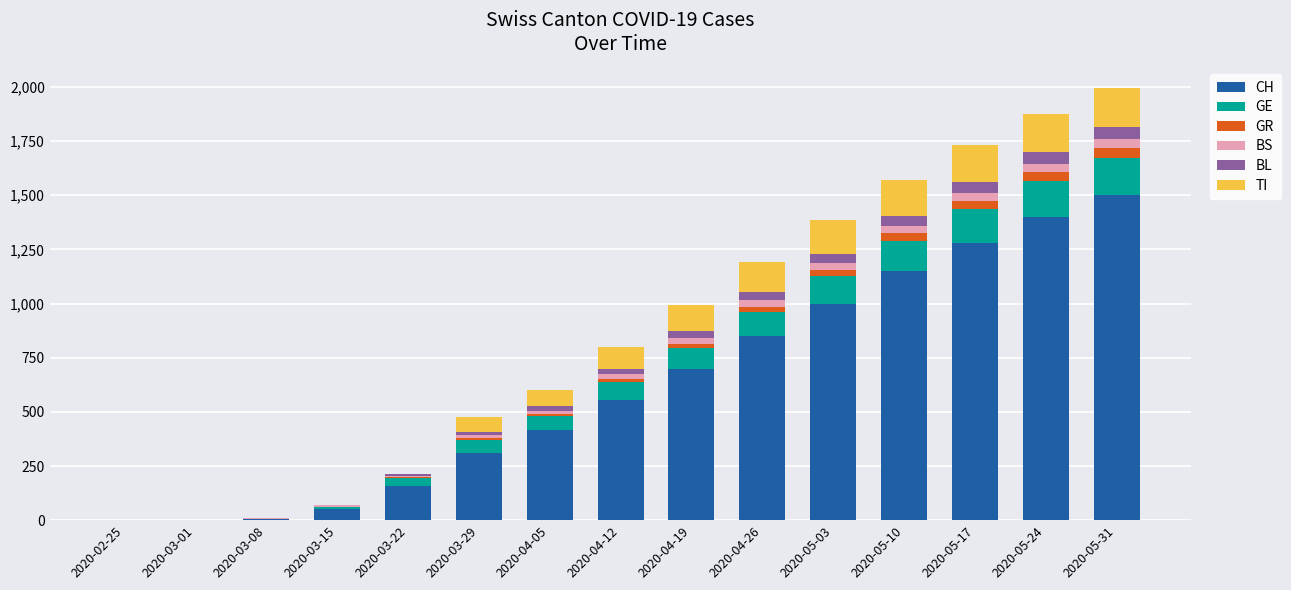

Which category has the highest value in the CH series?

2020-05-31